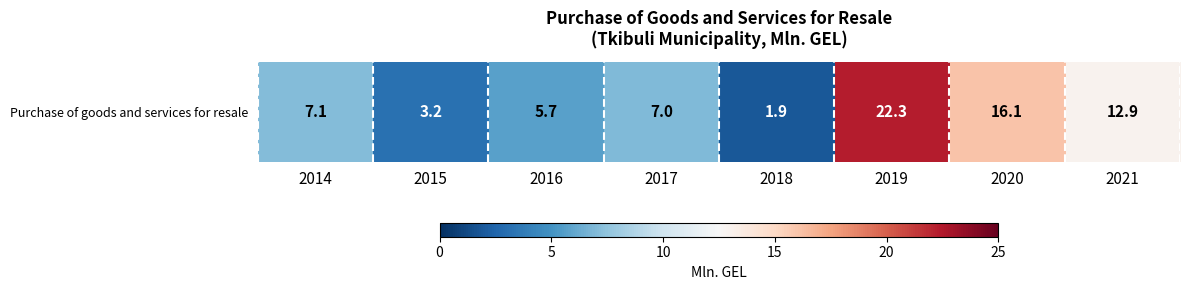

How many categories are shown in the chart?

8